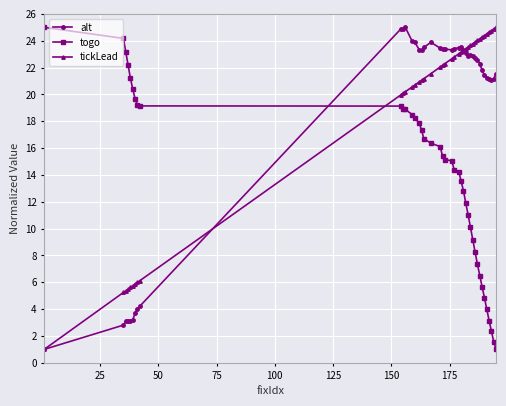

What is the greatest value displayed?

25.0